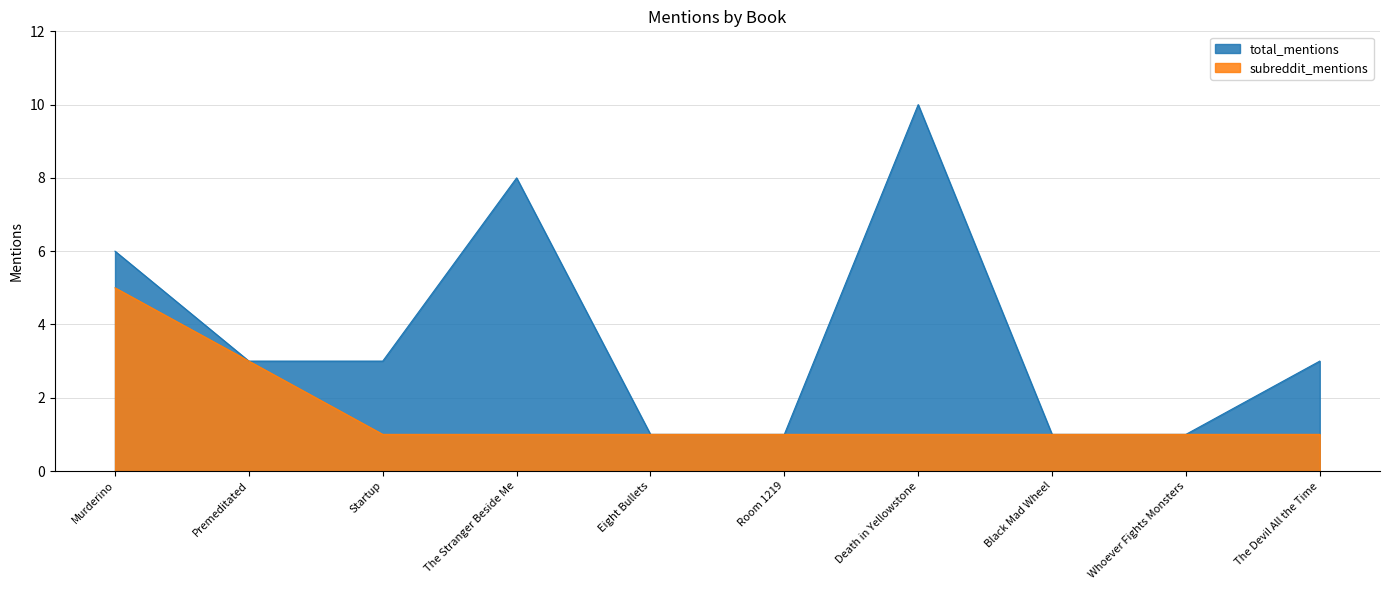

Which has a higher value, The Stranger Beside Me or Black Mad Wheel?

The Stranger Beside Me